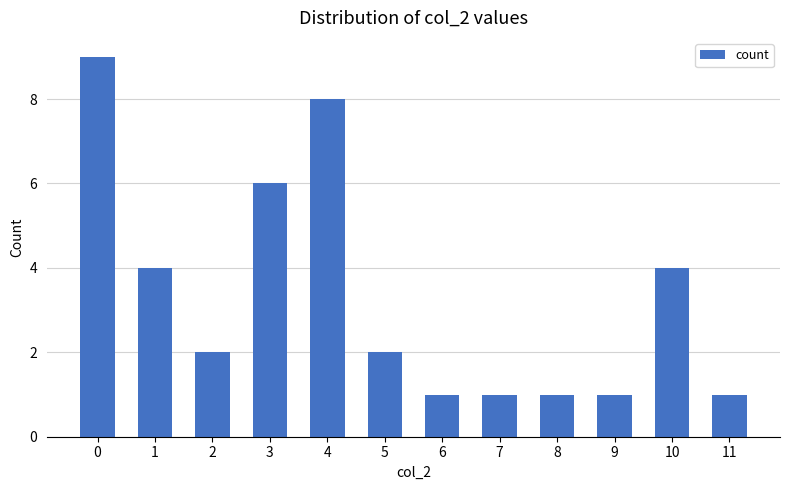

Reading right to left, list all the values displayed in this chart.

11=1	10=4	9=1	8=1	7=1	6=1	5=2	4=8	3=6	2=2	1=4	0=9